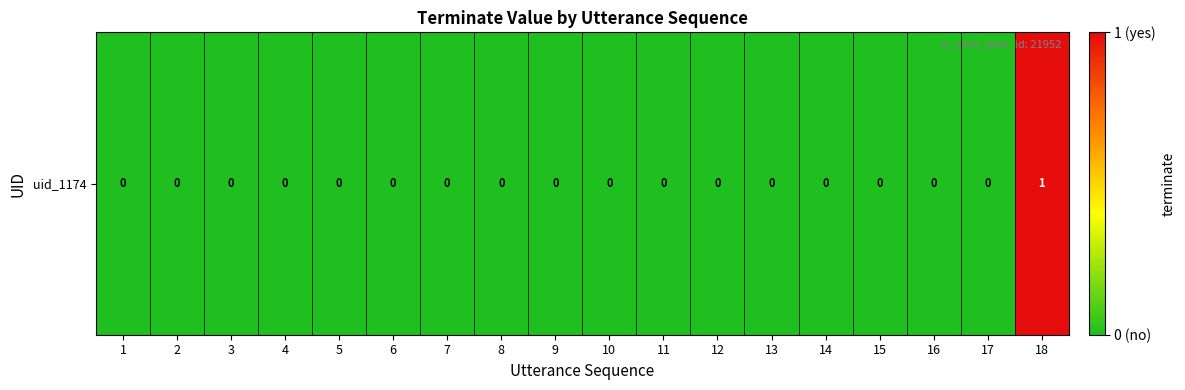

What is the greatest value displayed?

1